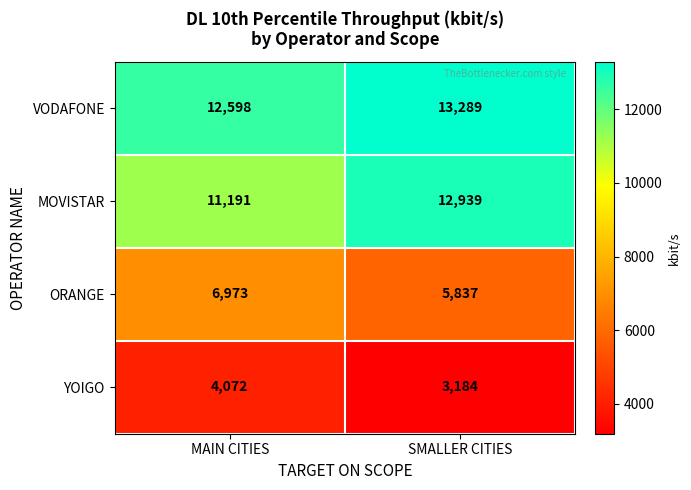

What is the total value across all series at MAIN CITIES?

34834